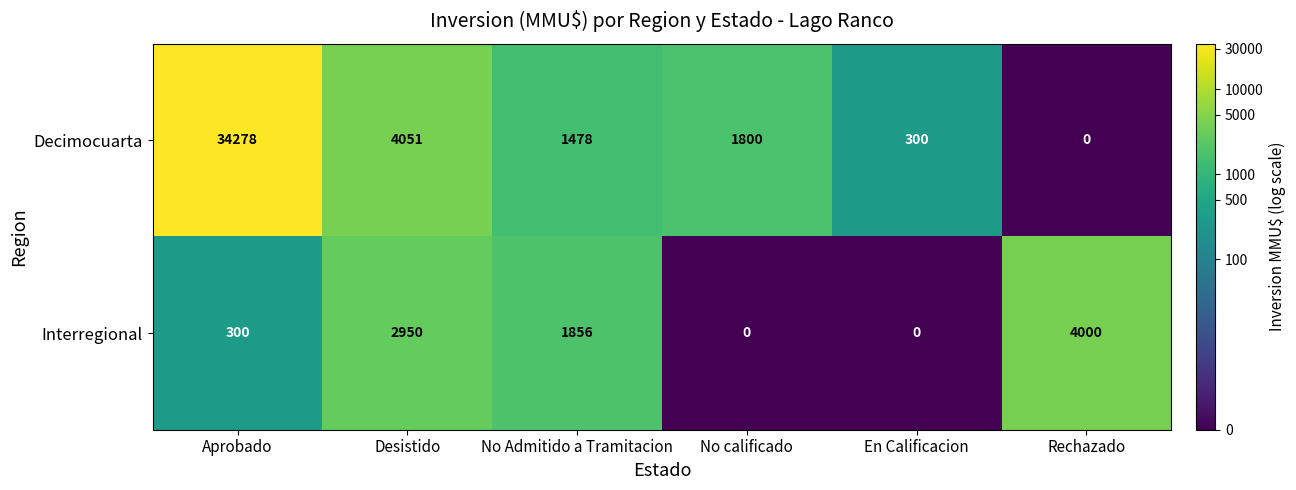

List the series in order of their peak value, lowest first.

Interregional, Decimocuarta